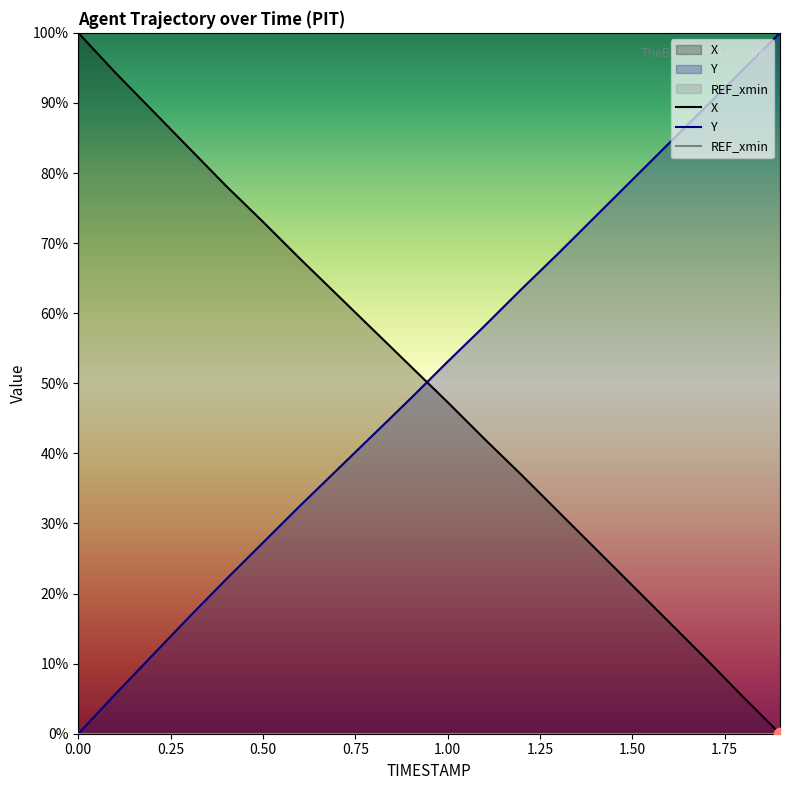

What is the highest value of the Y series?

100.0